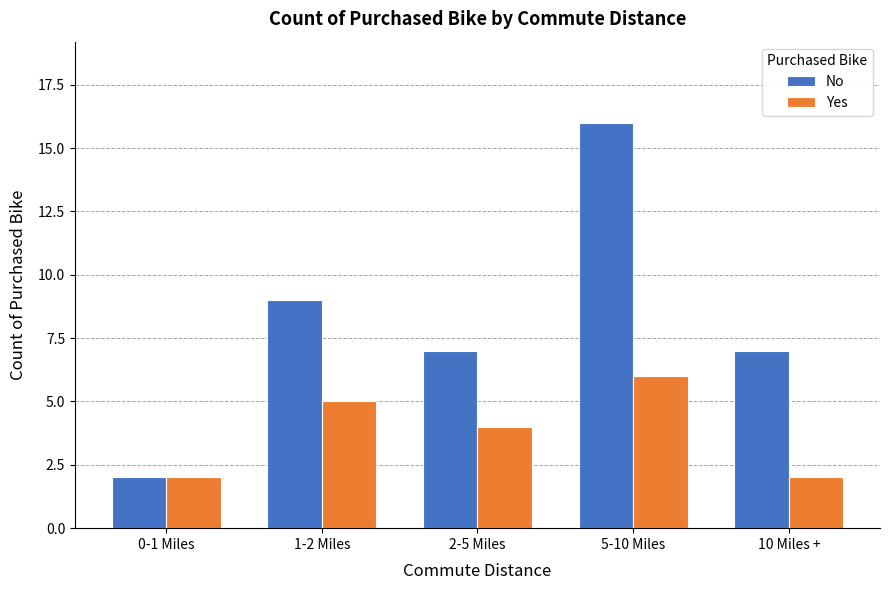

What is the maximum value for Yes?

6